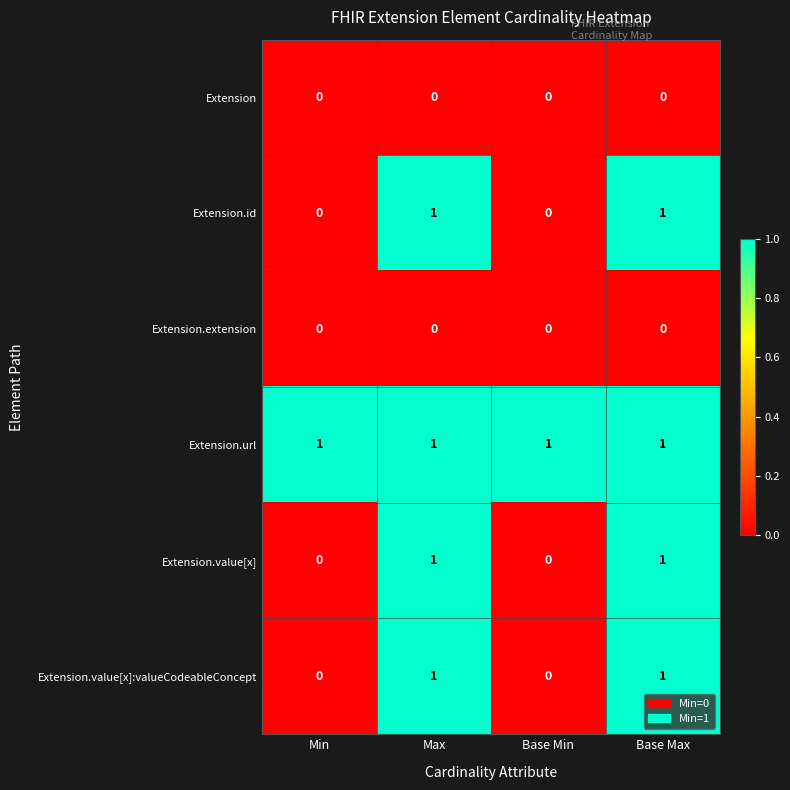

What is the total value across all series at Base Min?

1